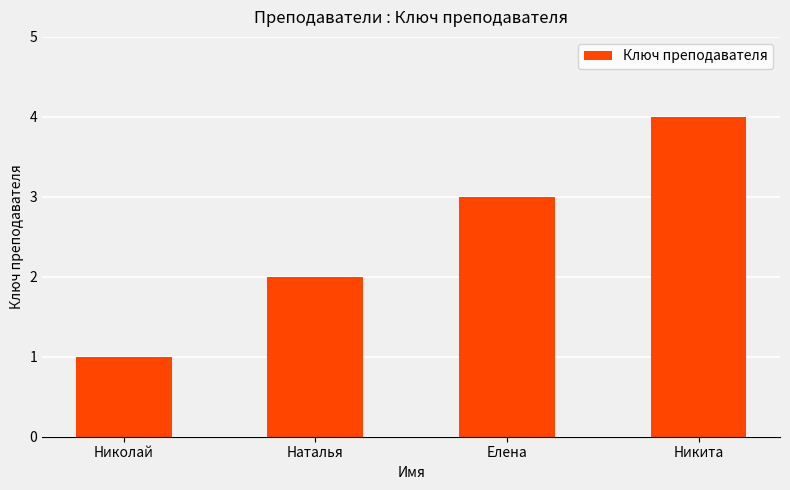

Reading left to right, transcribe all the data shown in this chart.

Николай=1	Наталья=2	Елена=3	Никита=4